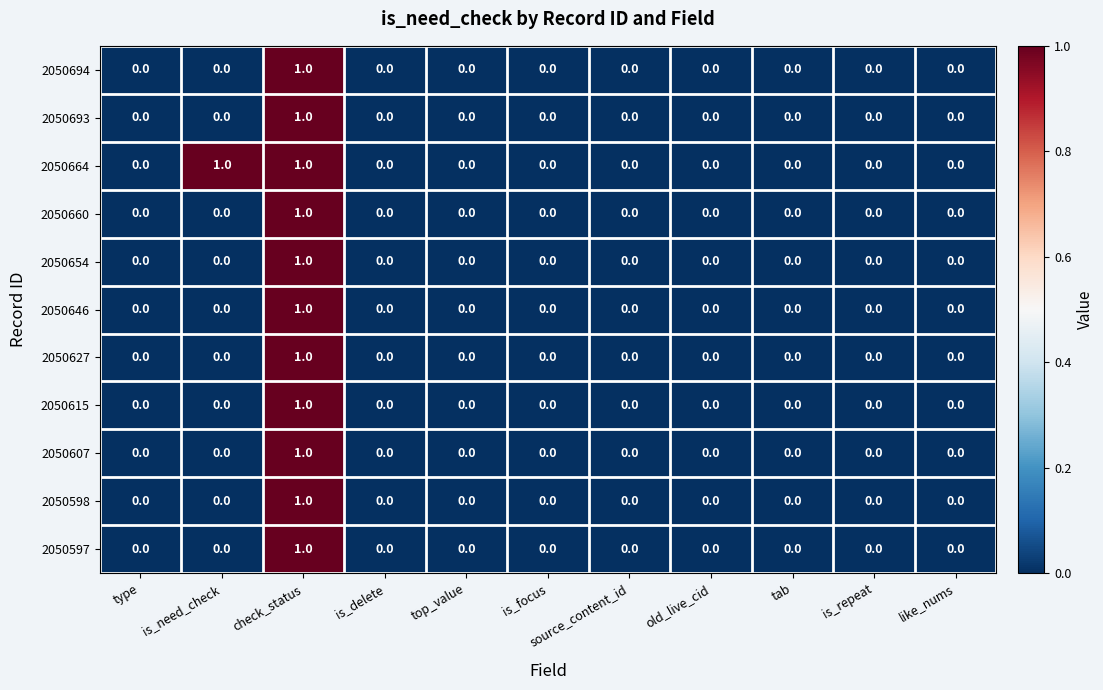

Which category has the highest value in the 2050598 series?

check_status